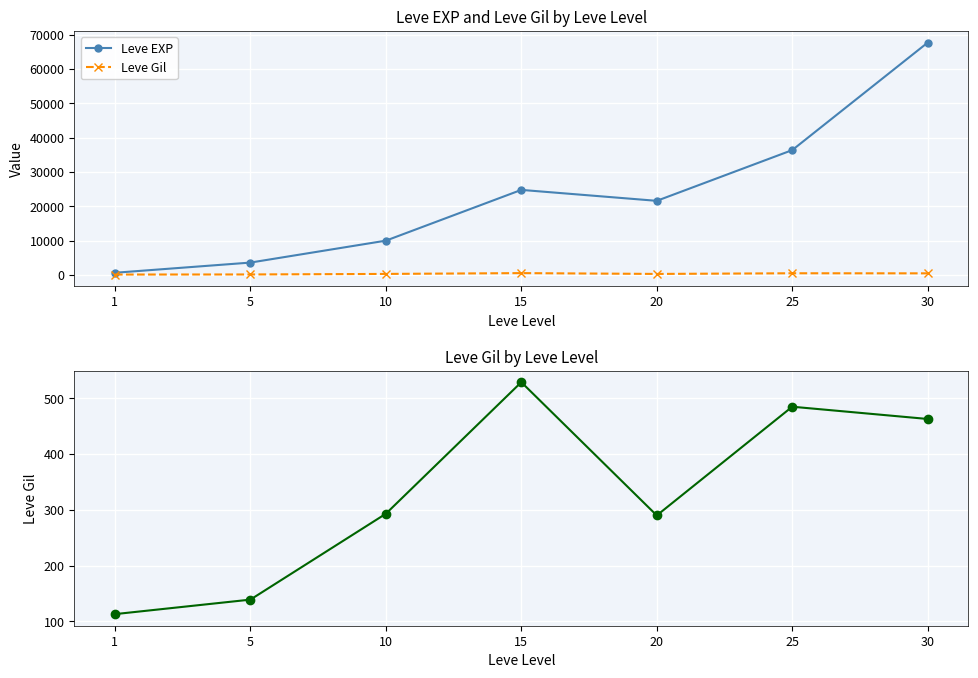

List the series in order of their overall mean, highest first.

Leve EXP, Leve Gil